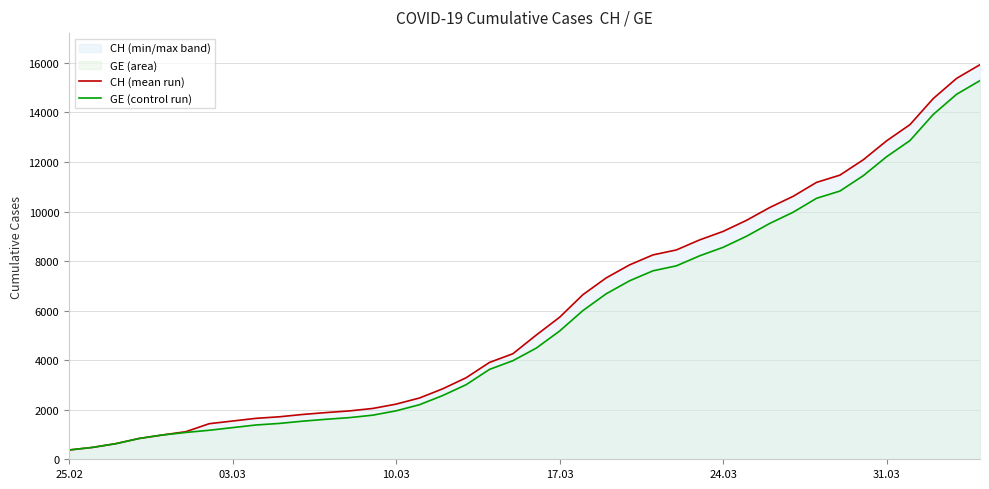

Which series has the largest range (max minus min)?

CH (mean run)